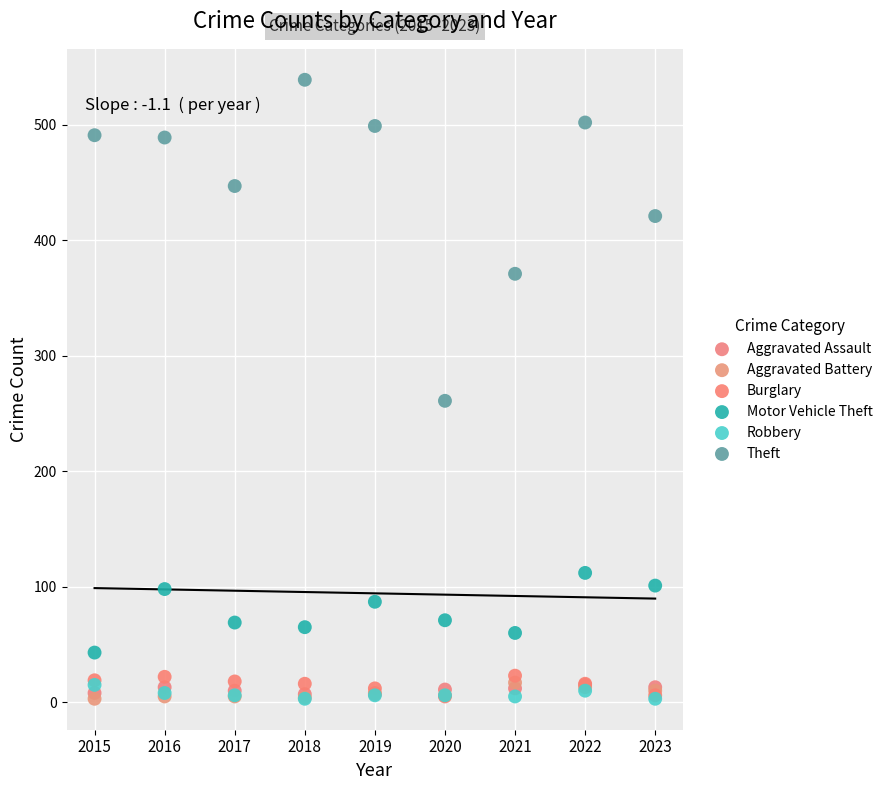

Across all series, what Y value is closest to 271?

261